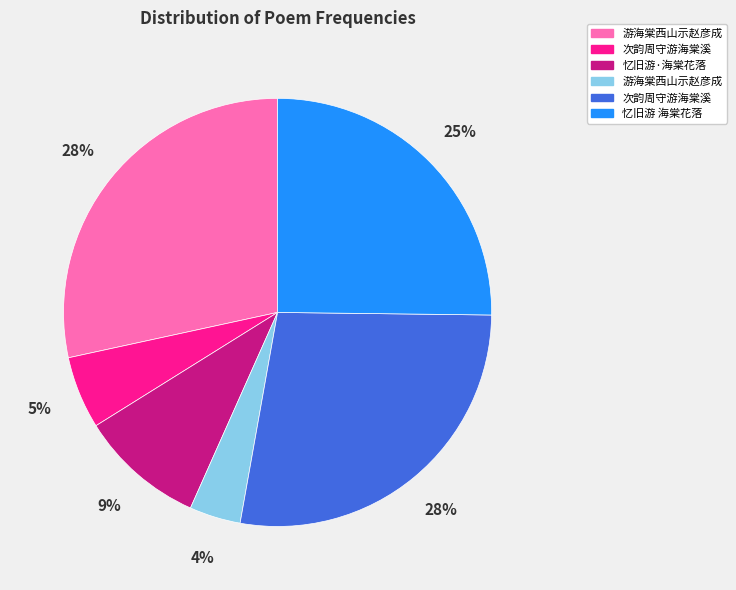

To the nearest percent, what is the average slice percentage?

17%